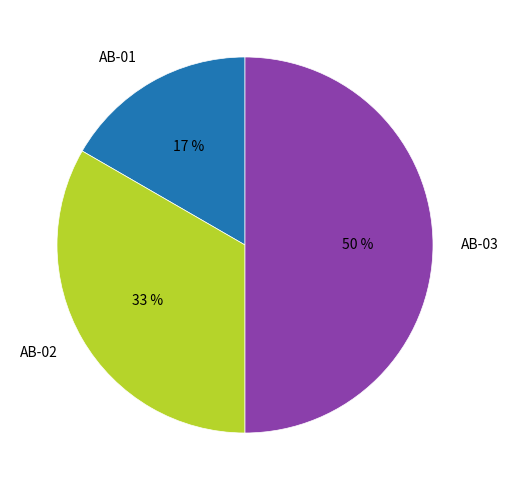

To the nearest percent, what is the average slice percentage?

33%